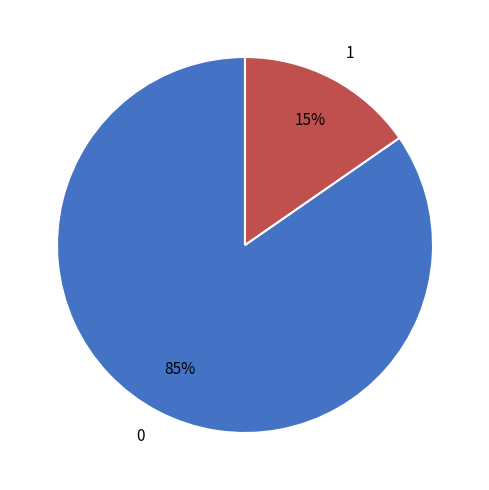

To the nearest percent, what is the combined percentage of 1 and 0?

100%